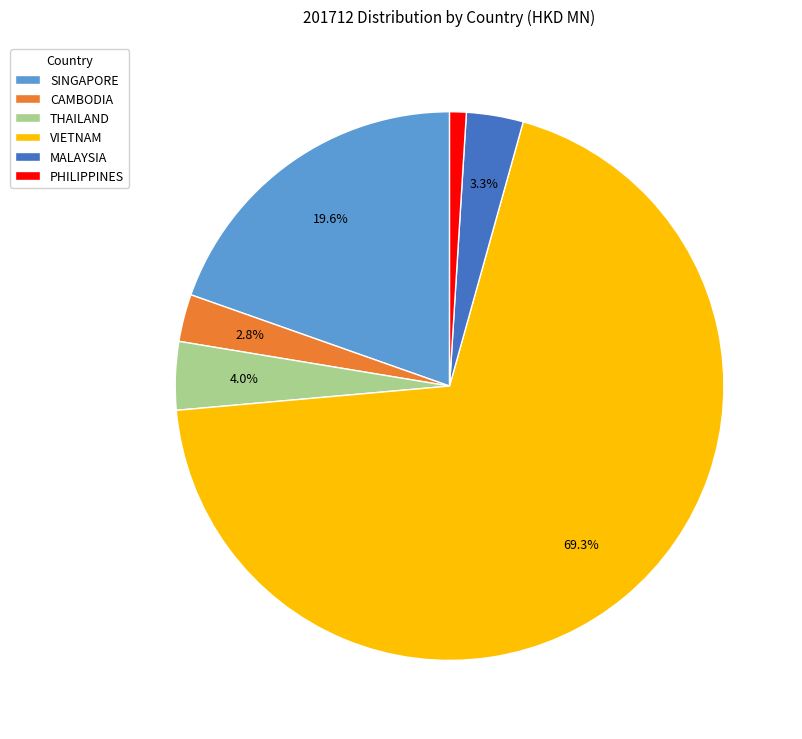

Rank the categories by value from lowest to highest.

PHILIPPINES, CAMBODIA, MALAYSIA, THAILAND, SINGAPORE, VIETNAM